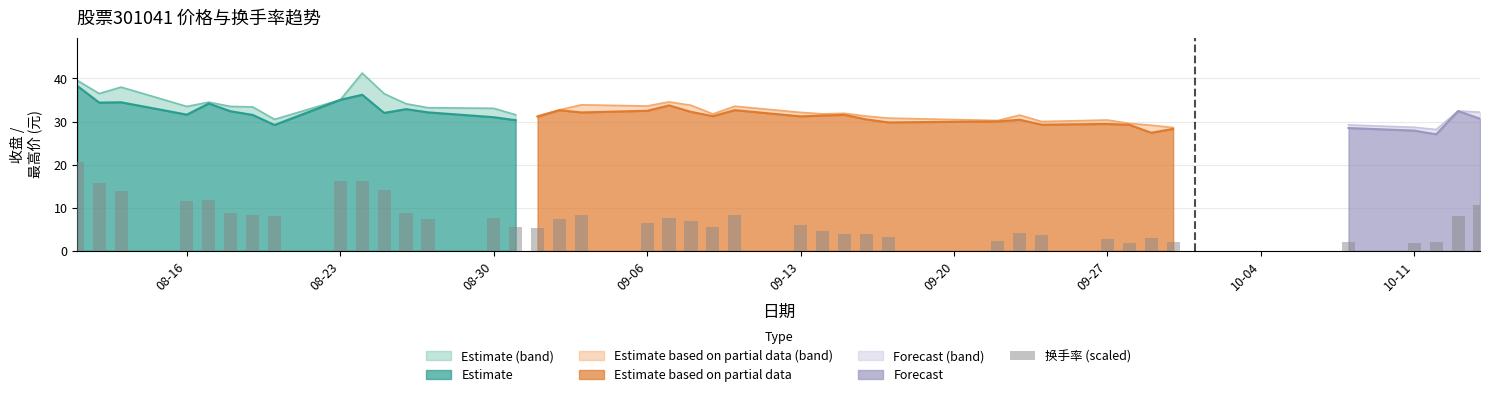

Count the number of categories in the chart.

40